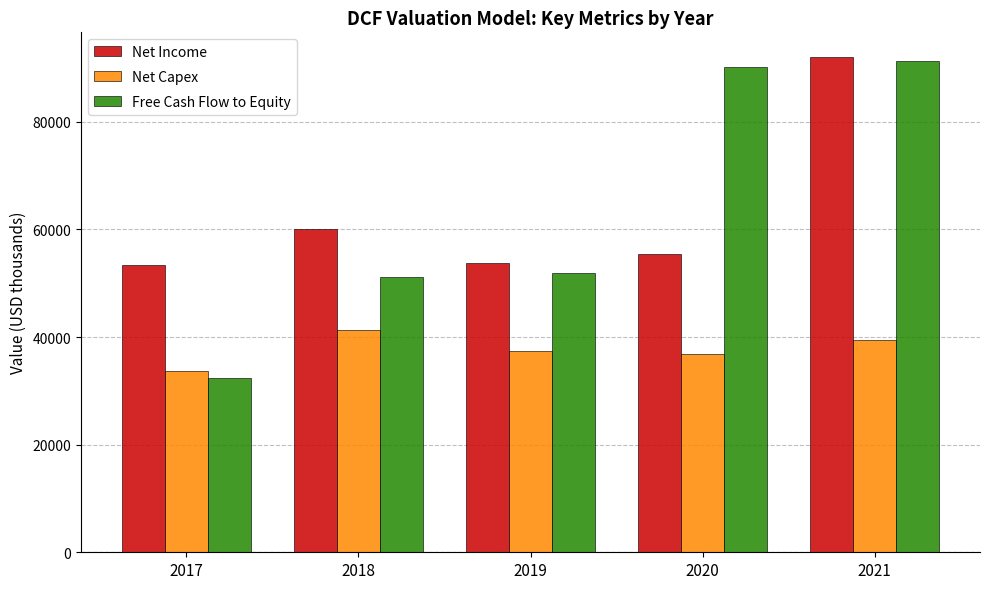

What is the difference between the Free Cash Flow to Equity values at 2019 and 2018?

682.1